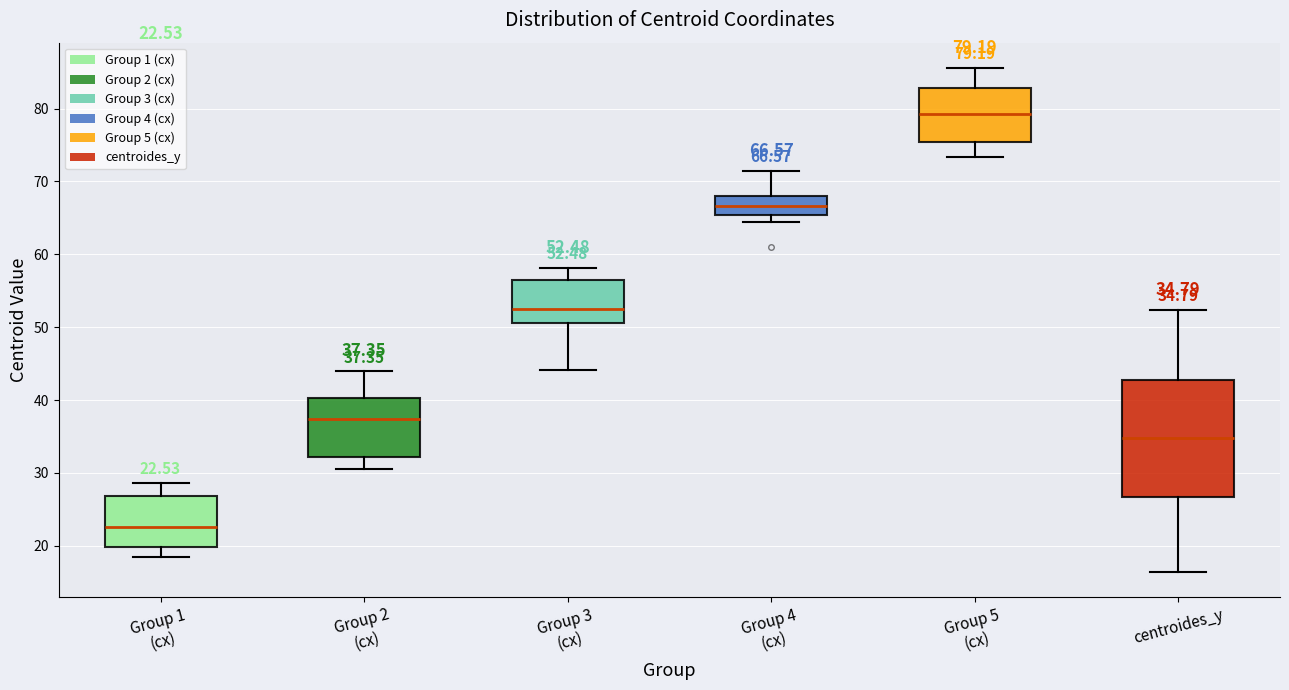

Which box has the highest median line?

Group 5 (cx)